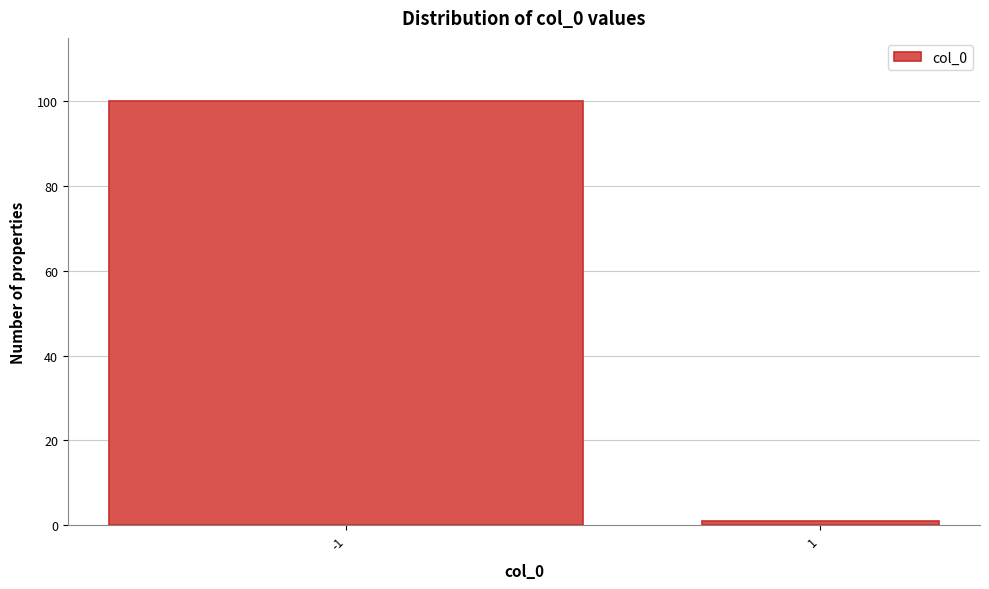

Reading left to right, list all the values displayed in this chart.

100	1